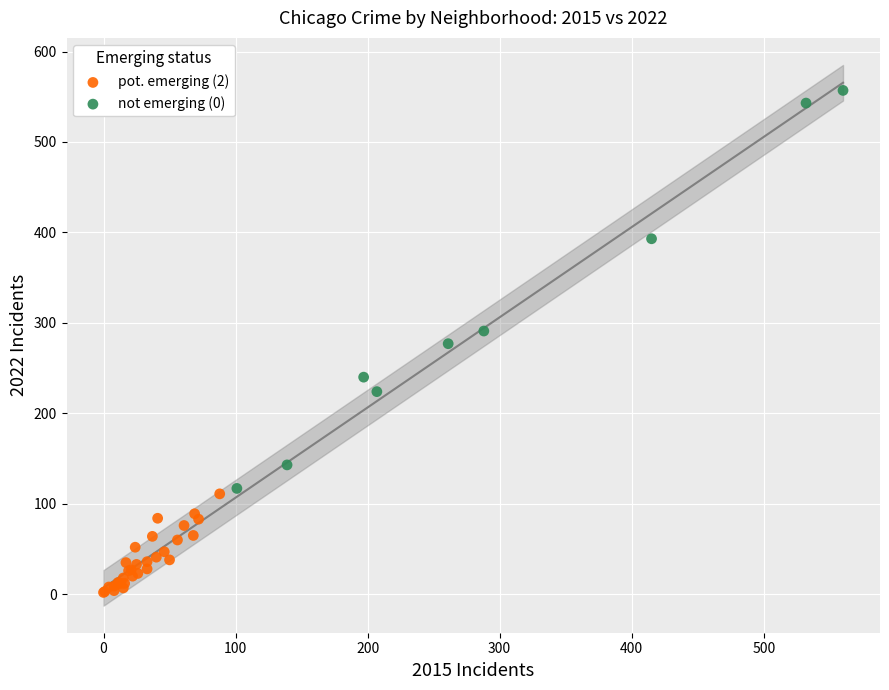

Which series contains the lowest Y value?

pot. emerging (2)